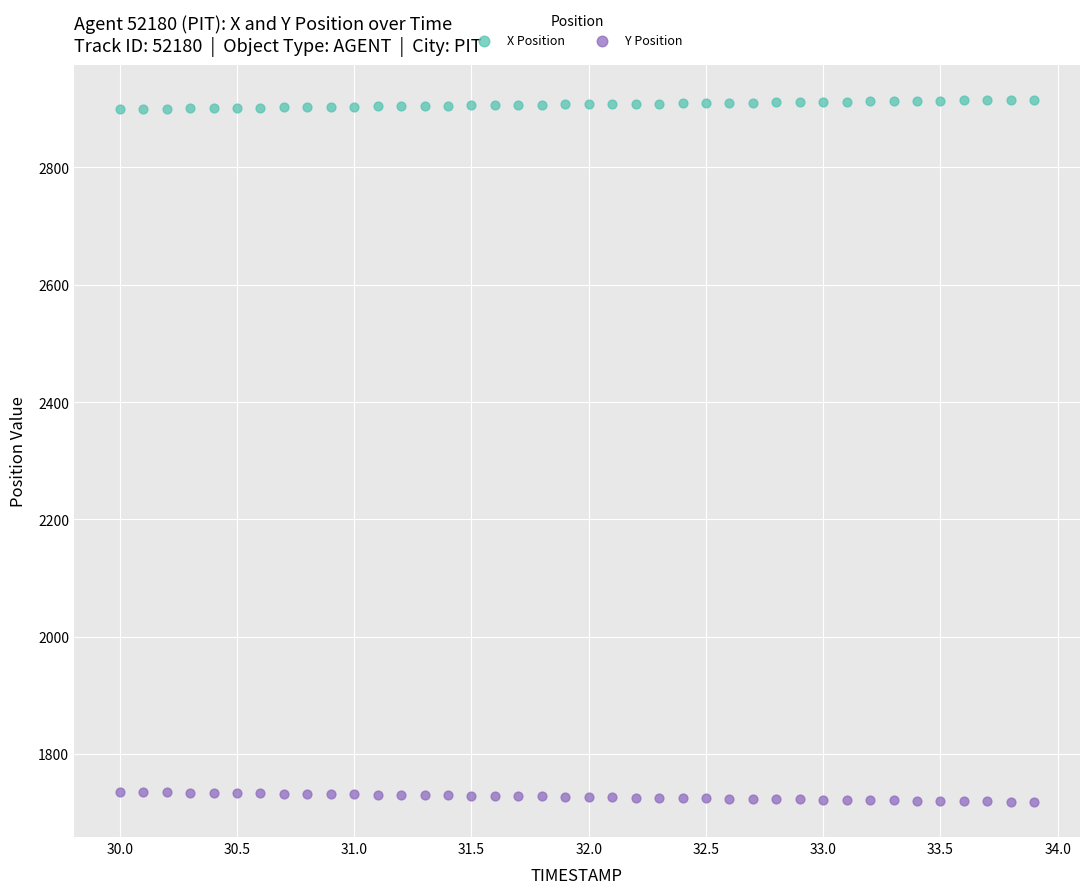

Which series contains the highest Y value?

X Position